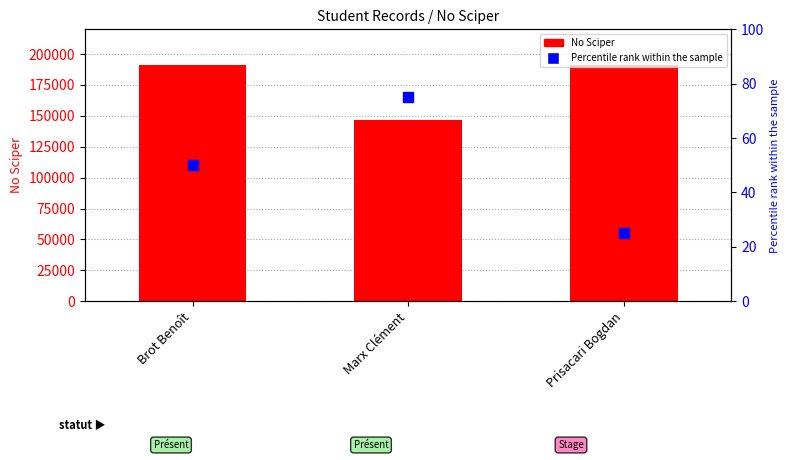

What is the total value across all series at Prisacari Bogdan?

191338